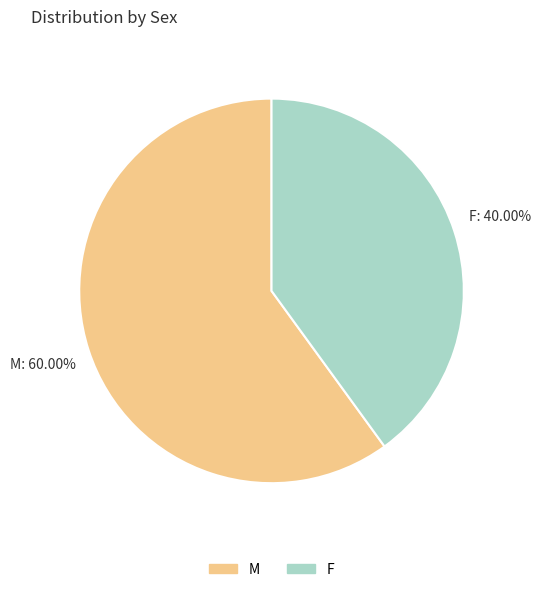

To the nearest percent, what is the difference between the largest and smallest slice percentages?

20%